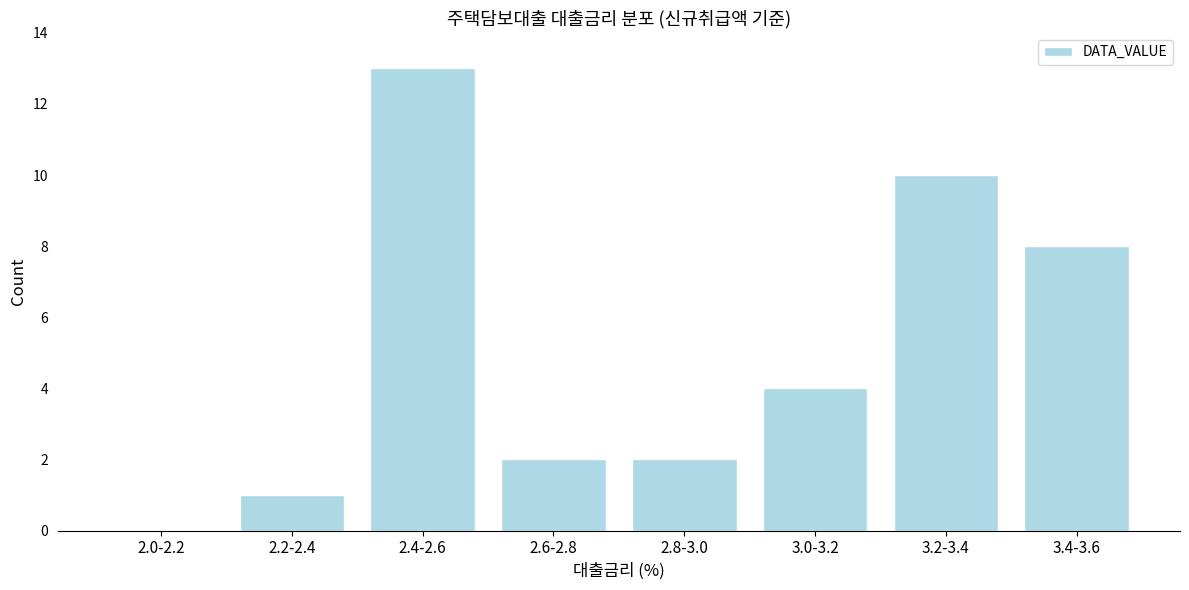

Reading left to right, list all the values displayed in this chart.

2.0-2.2=0	2.2-2.4=1	2.4-2.6=13	2.6-2.8=2	2.8-3.0=2	3.0-3.2=4	3.2-3.4=10	3.4-3.6=8